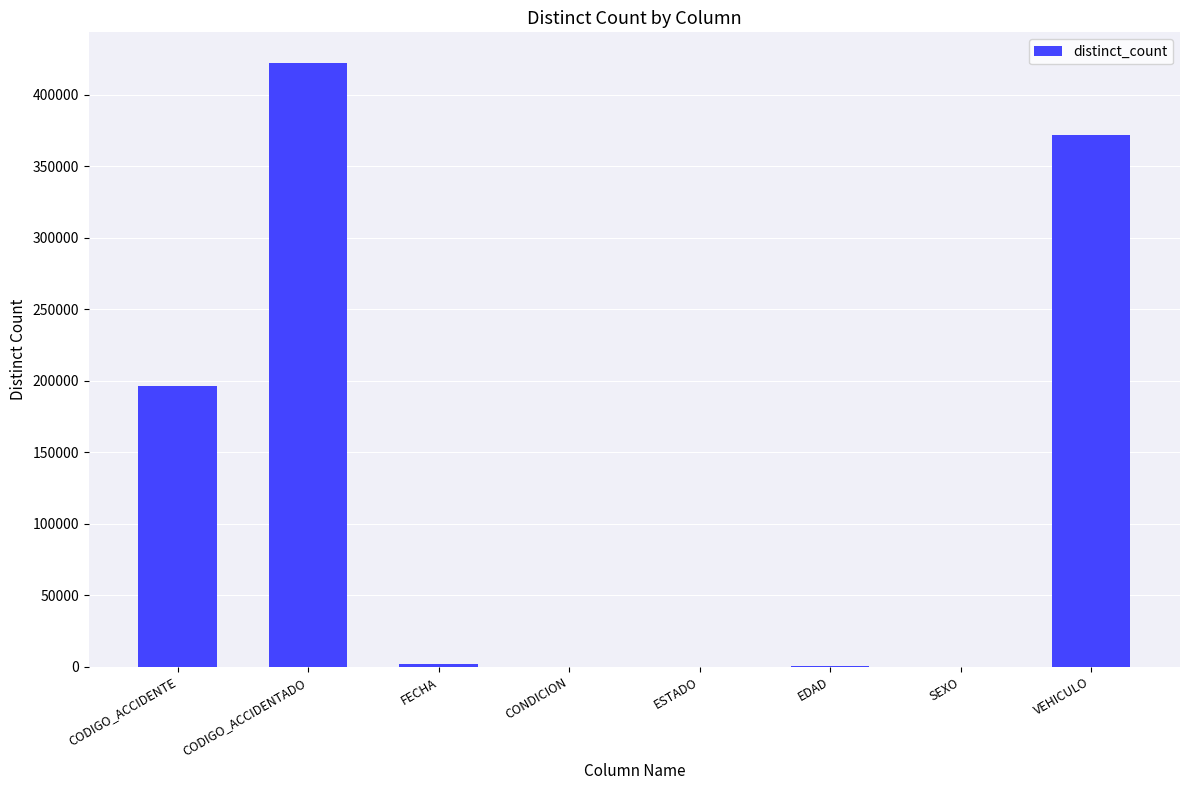

At which label is the value closest to 211209?

CODIGO_ACCIDENTE